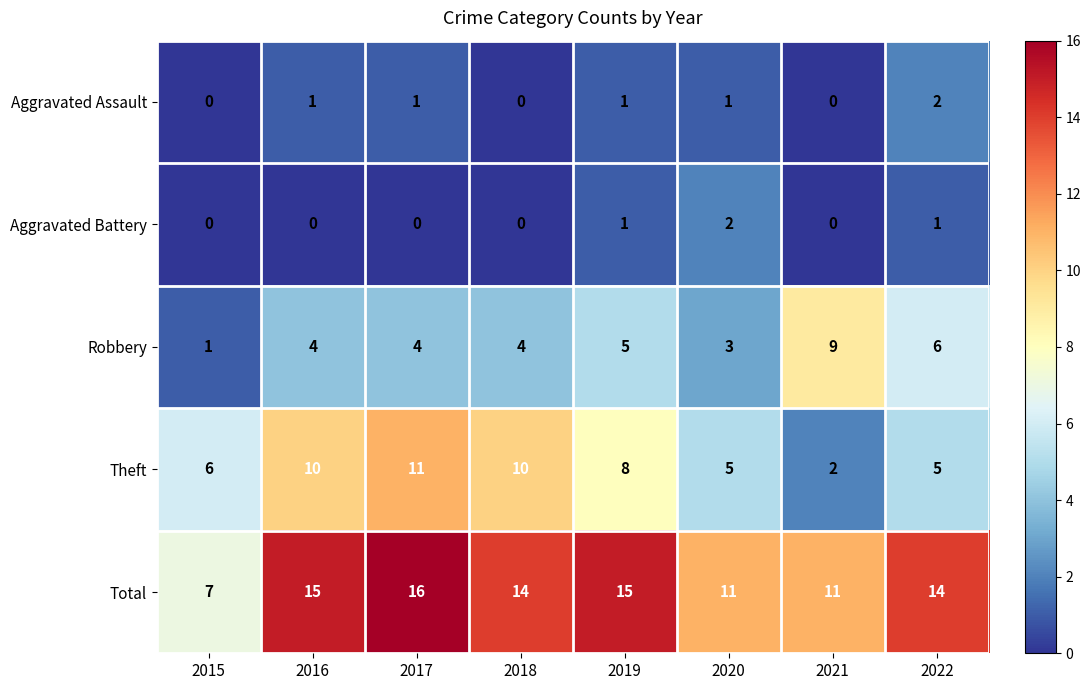

True or false: Aggravated Assault has a value of 1 at 2019.

True